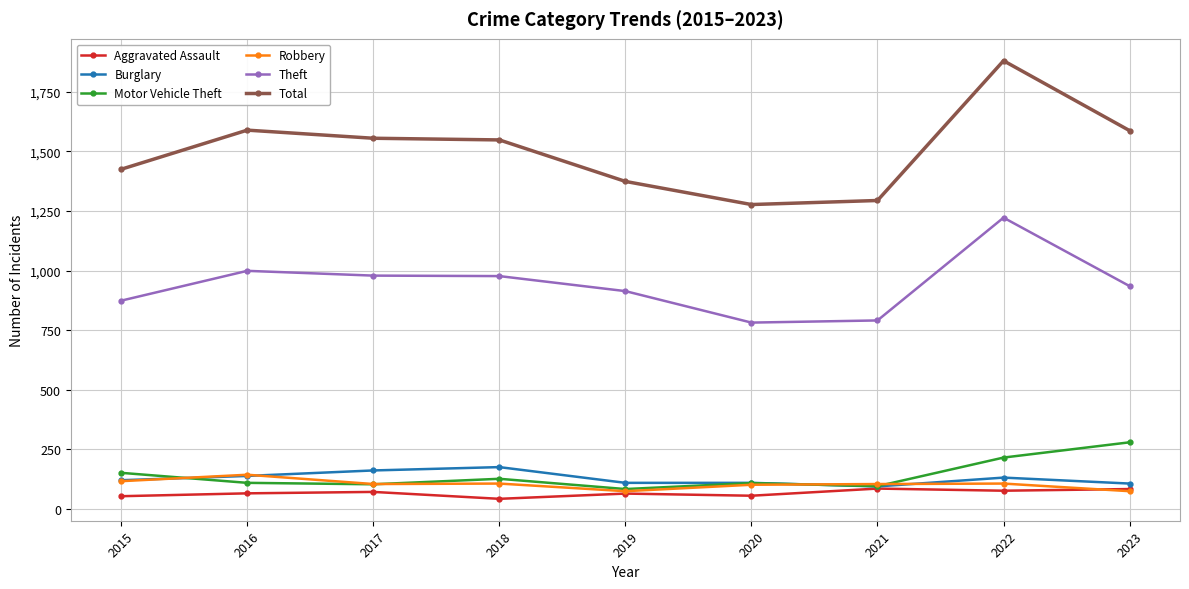

Is it true that Motor Vehicle Theft equals 127 at 2018?

True